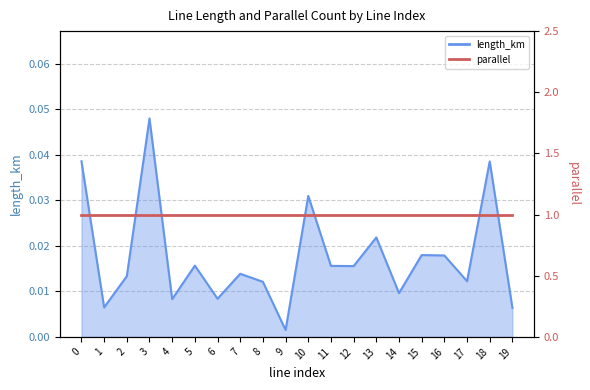

Where is the data nearest to the value 0?

9